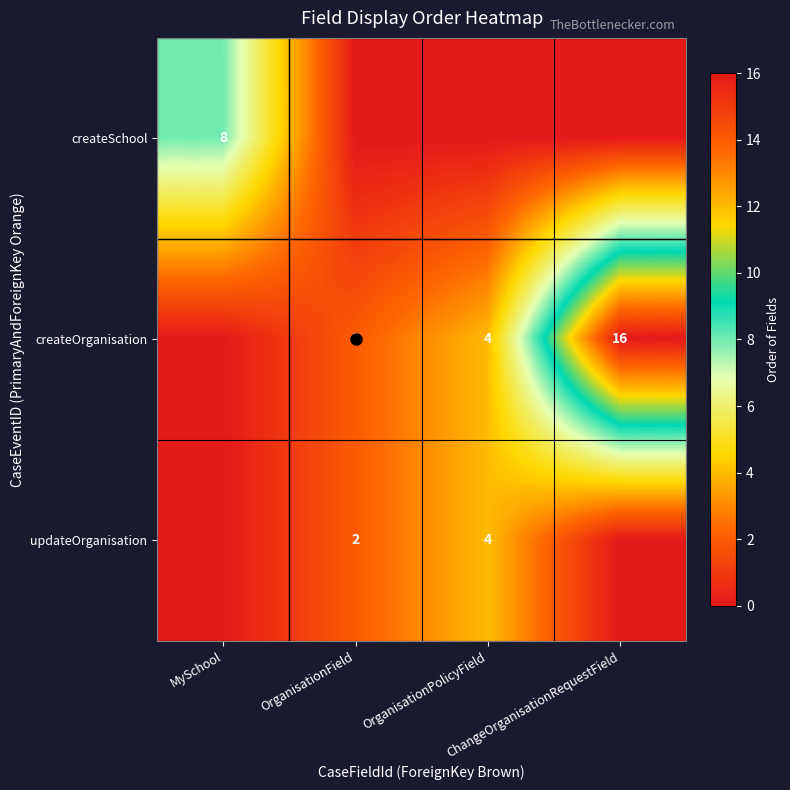

How many data points in updateOrganisation are less than 2?

2